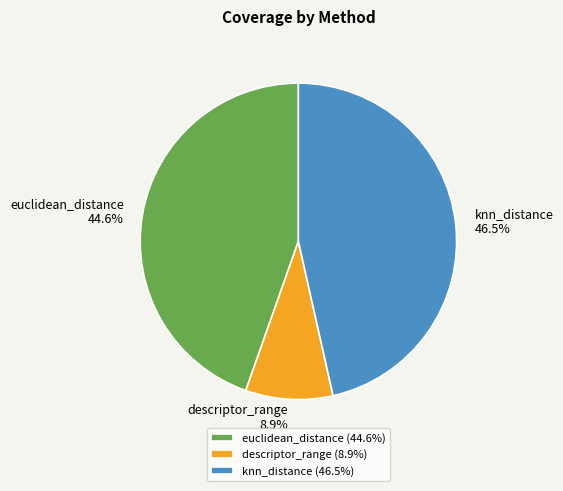

Which category has the biggest portion of the pie?

knn_distance